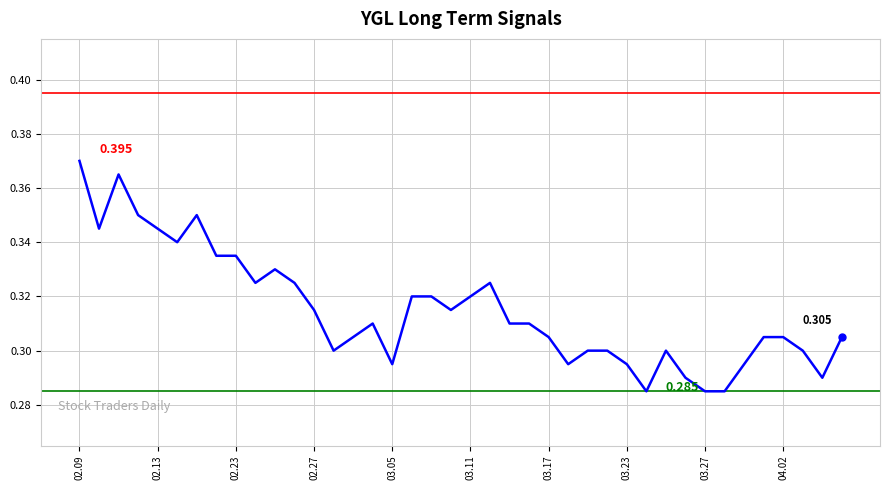

What is the minimum value shown in the chart?

0.3